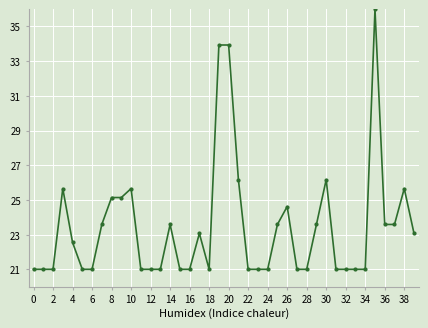

Does the chart display data point markers on the line(s)?

Yes